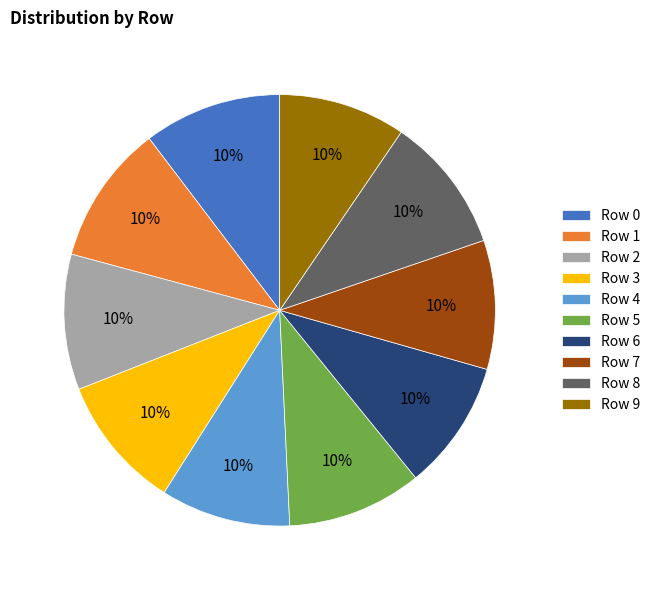

Count the number of slices in the pie.

10